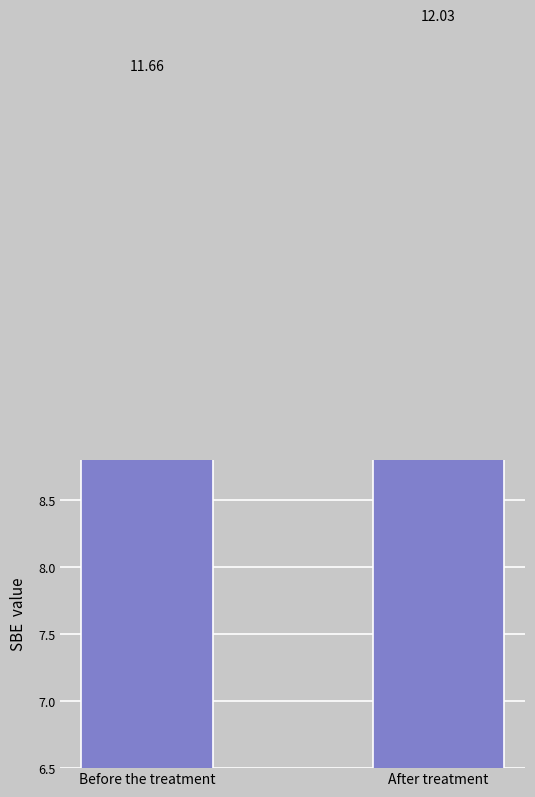

How many values are below 12?

1